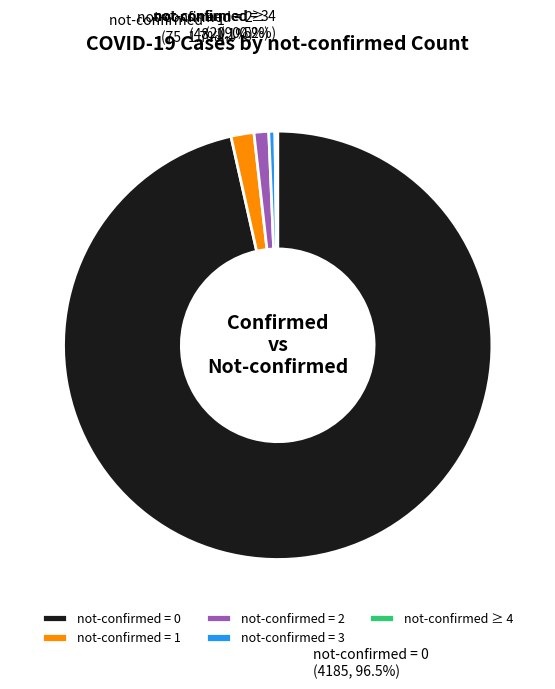

To the nearest percent, what is the average slice percentage?

20%